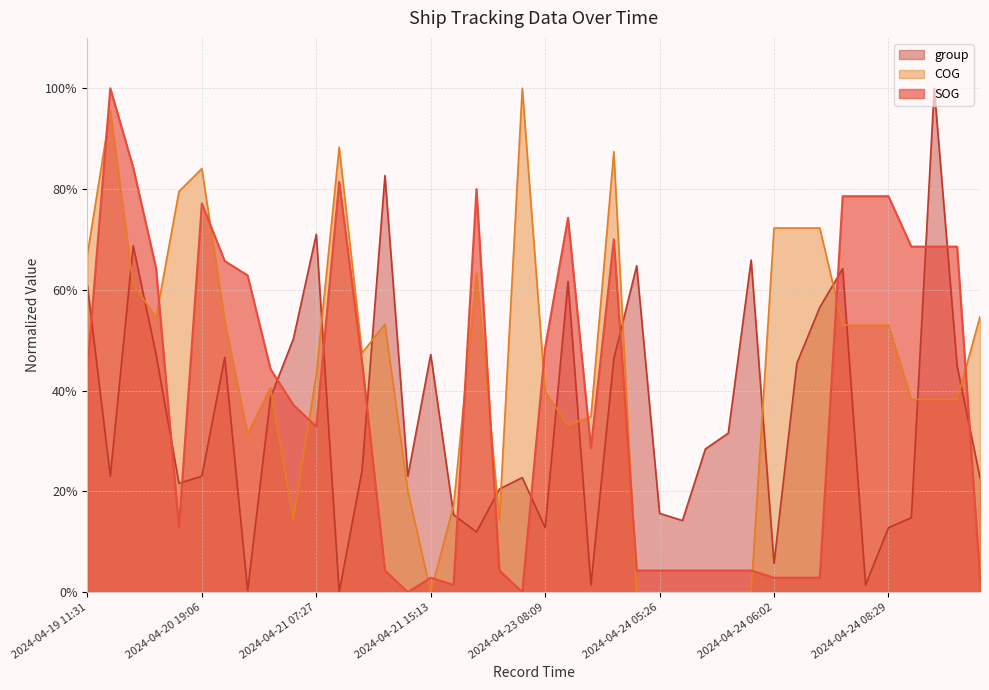

What is the label of the 30th point from the left?

2024-04-24 05:38